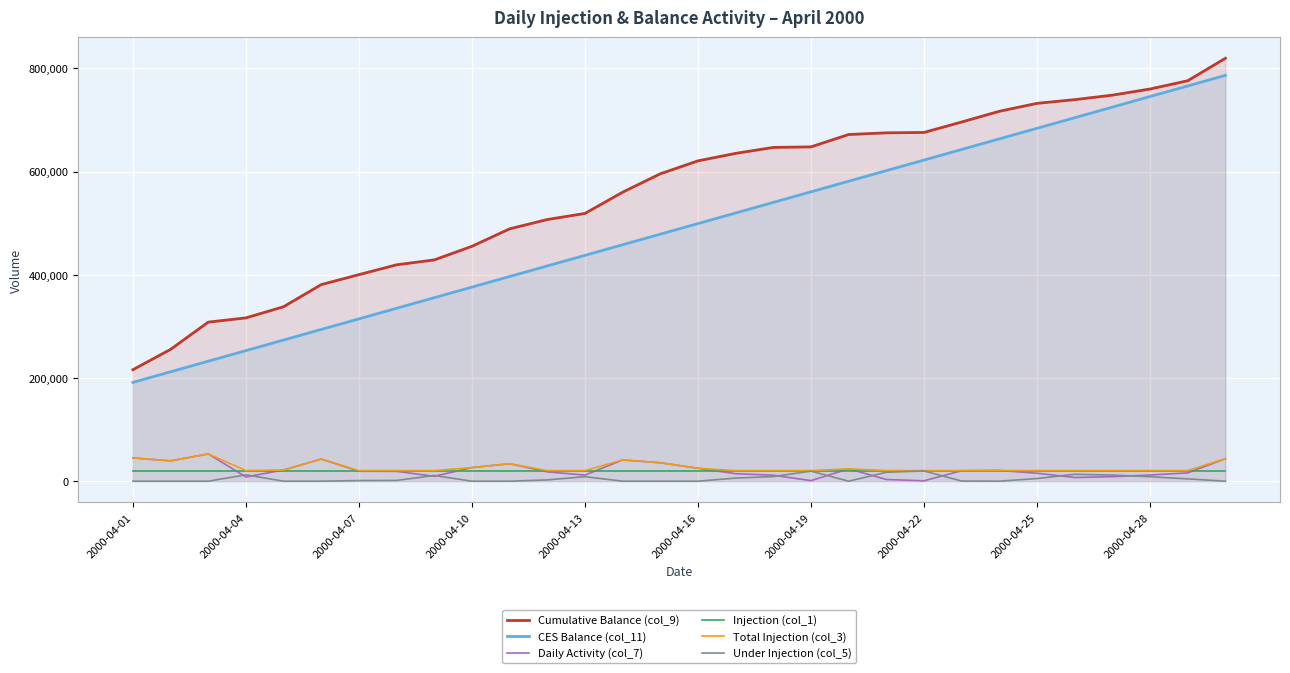

True or false: Total Injection (col_3) and Daily Activity (col_7) cross at least once.

False